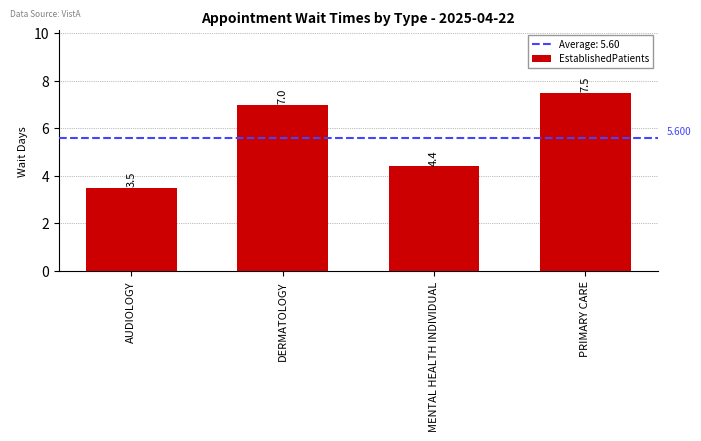

What is the minimum value shown in the chart?

3.5